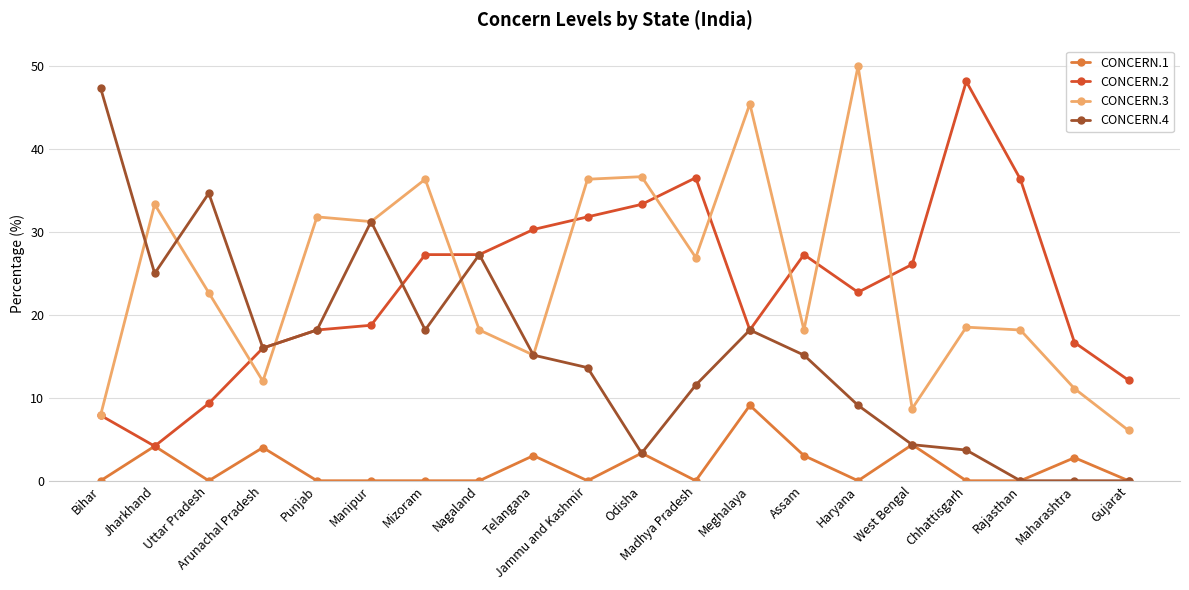

In CONCERN.3, how many points are higher than both neighbors (excluding endpoints)?

7